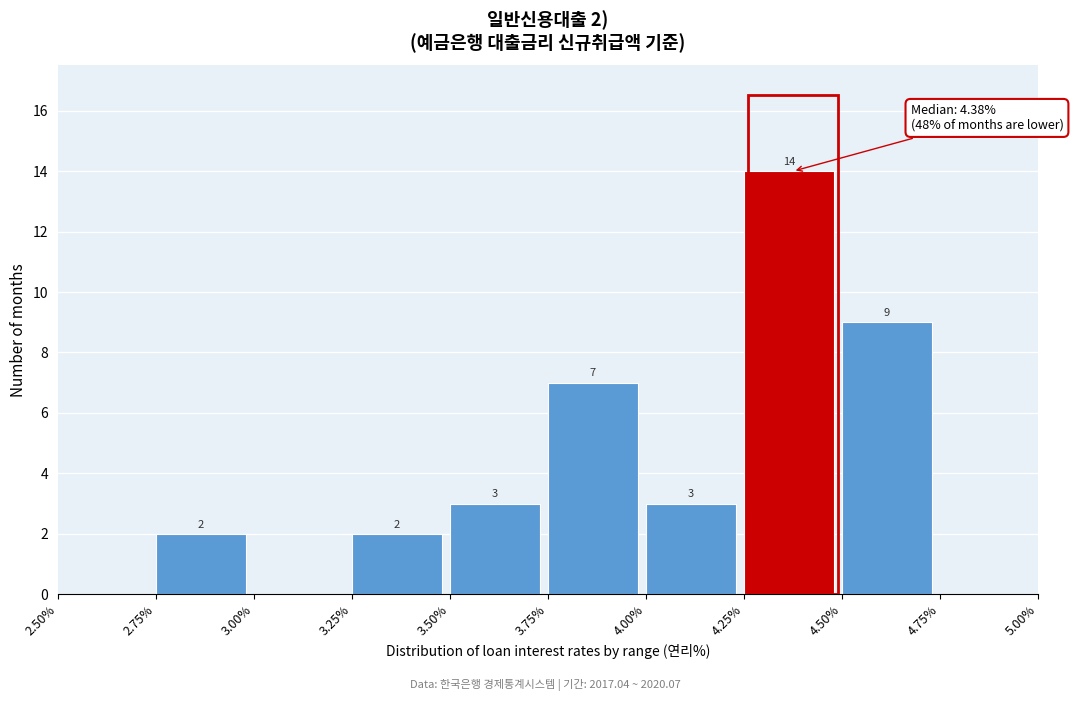

Which range on the x-axis has the tallest bar?

4.25% to 4.50%